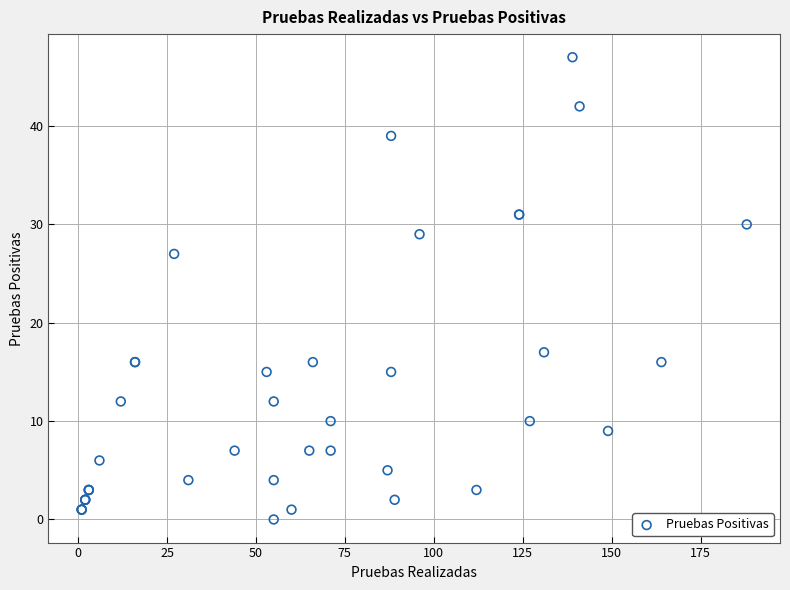

What Y value in the scatter plot is closest to 23?

27